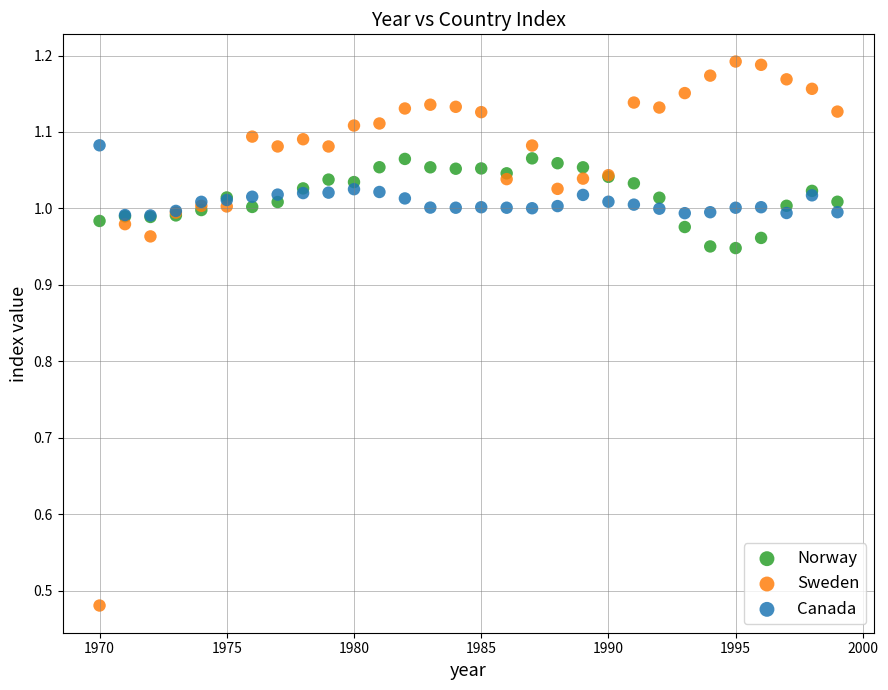

What are all the series names shown in the legend?

Norway, Sweden, Canada